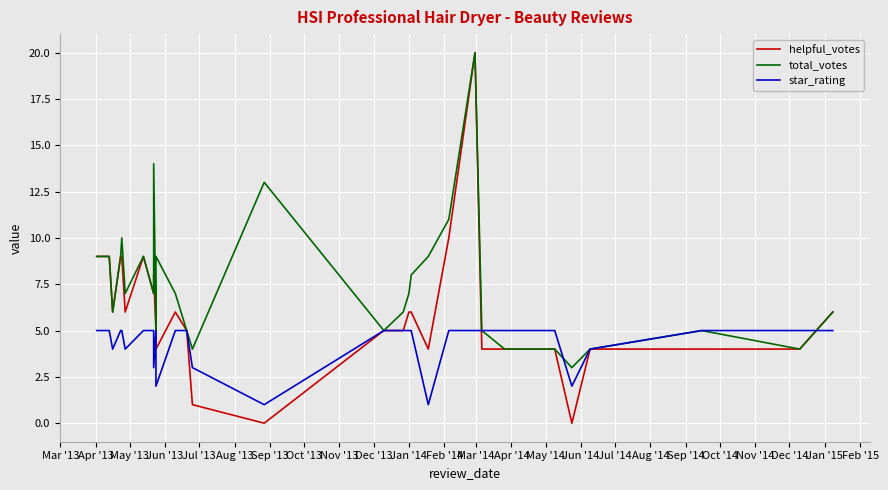

Reading right to left, extract all data points from this chart.

helpful_votes: 6	4	4	4	0	4	4	4	20	10	4	6	6	6	5	5	0	1	5	6	4	5	8	7	9	6	9	9	6	9	9	9
total_votes: 6	4	5	4	3	4	4	5	20	11	9	8	7	7	6	5	13	4	5	7	9	5	14	7	9	7	10	9	6	9	9	9
star_rating: 5	5	5	4	2	5	5	5	5	5	1	5	5	5	5	5	1	3	5	5	2	5	3	5	5	4	5	5	4	5	5	5